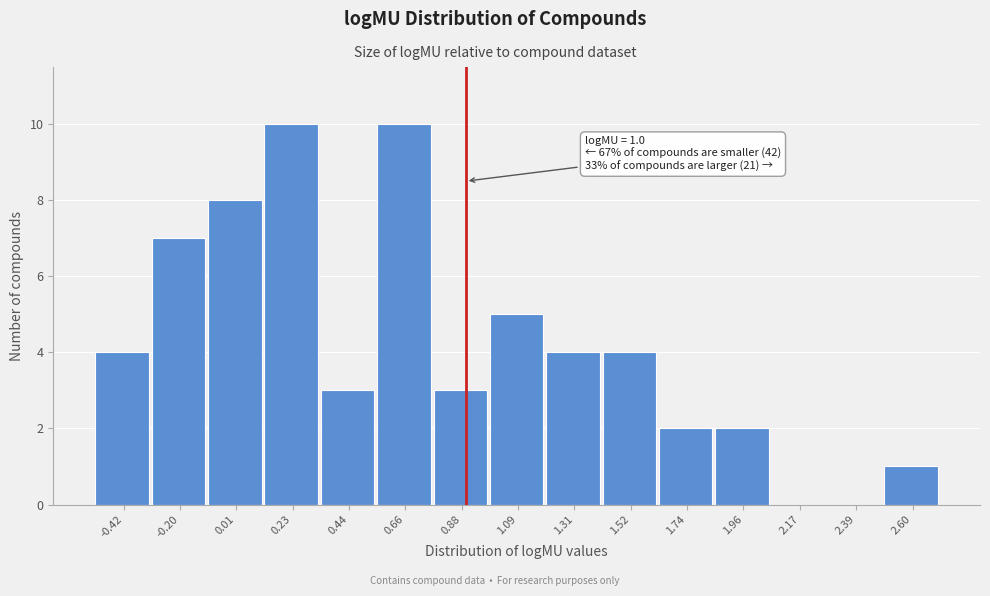

Reading left to right, transcribe all the data shown in this chart.

-0.42=4	-0.20=7	0.01=8	0.23=10	0.44=3	0.66=10	0.88=3	1.09=5	1.31=4	1.52=4	1.74=2	1.96=2	2.17=0	2.39=0	2.60=1